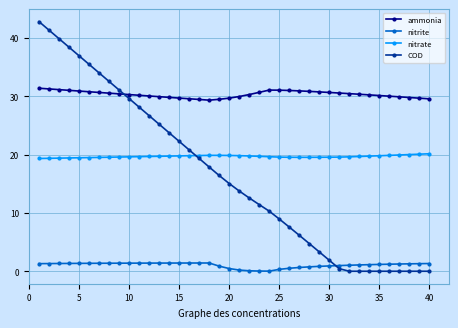

How many times do COD and nitrate cross each other?

1